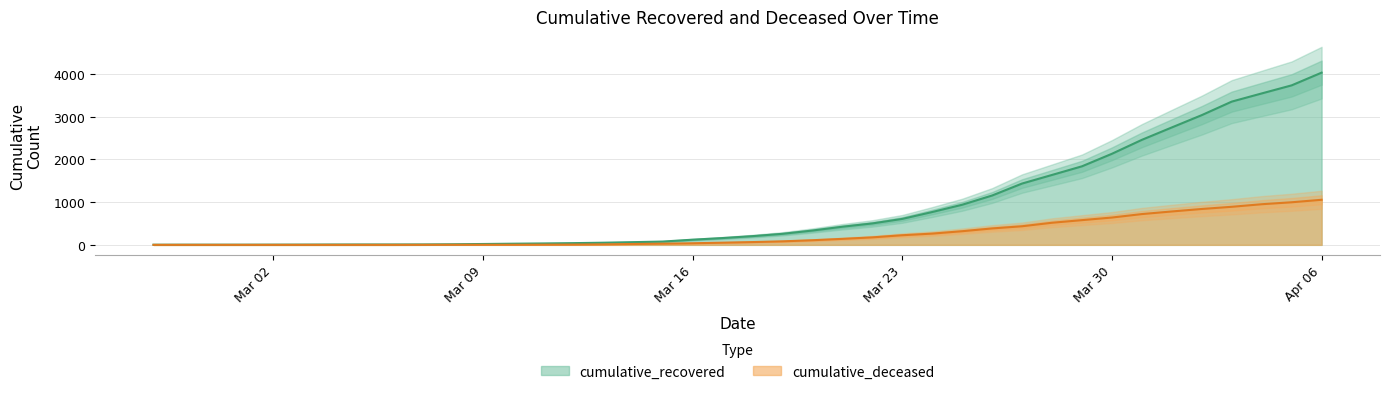

How many distinct data groups are displayed?

2